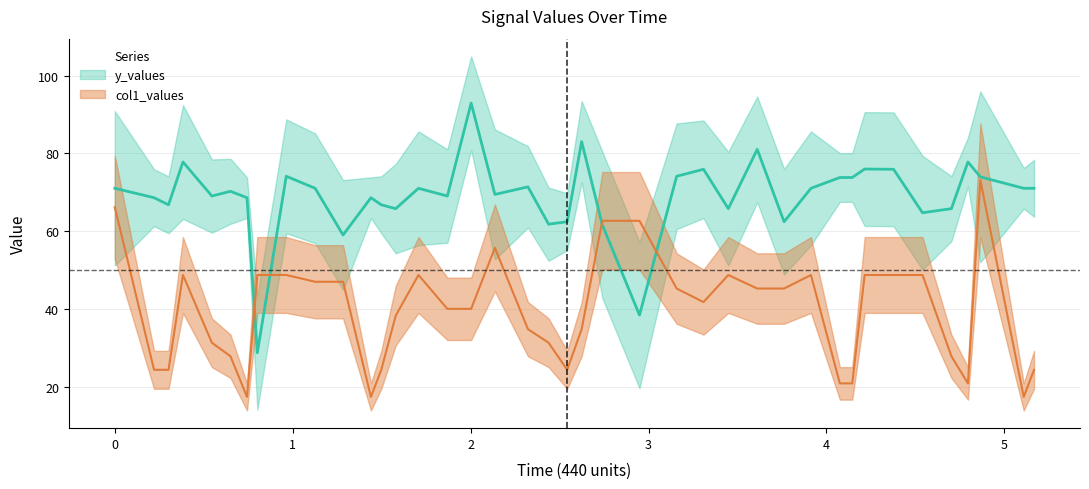

How many values in the col1_values series exceed 41?

20